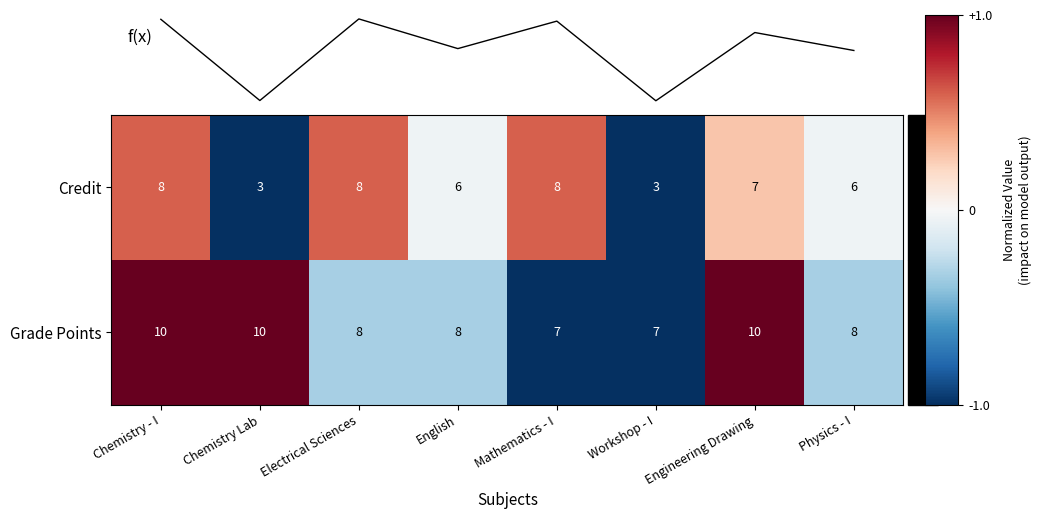

What is the sum of the Grade Points values at Physics - I and Engineering Drawing?

18